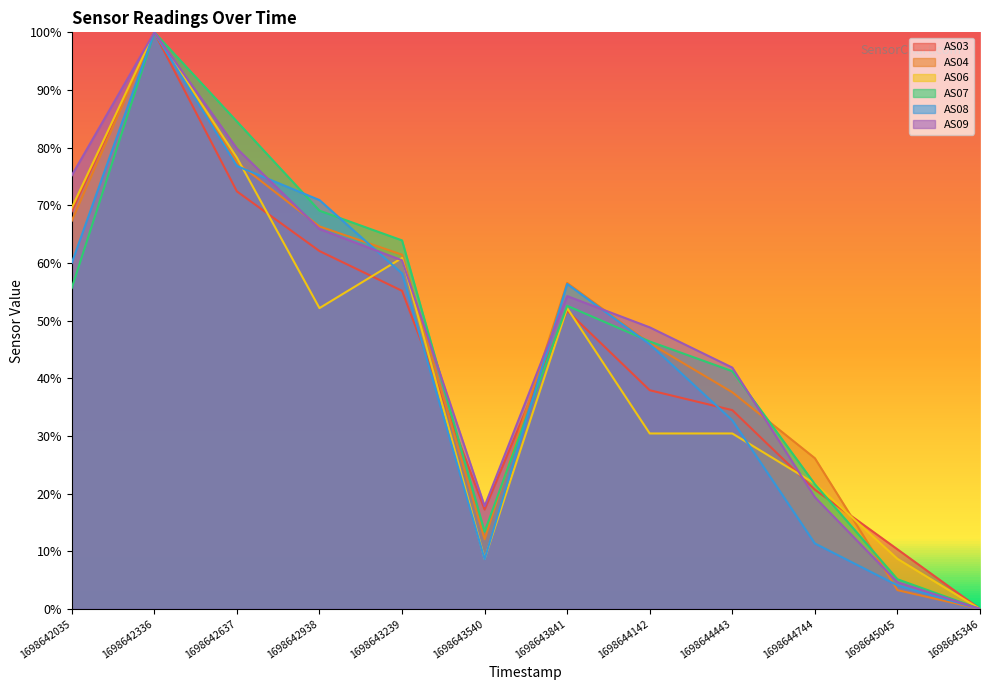

True or false: AS07 and AS08 intersect in this chart.

True